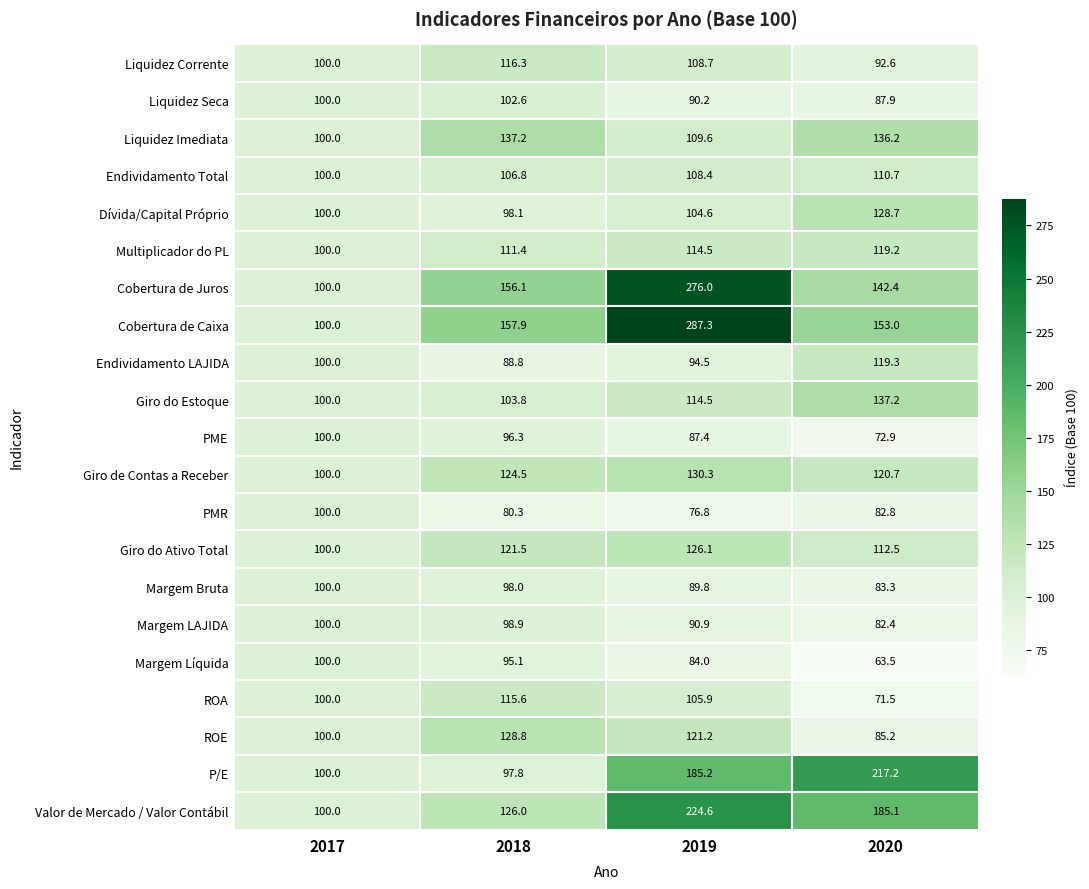

Which category has the lowest value in the PME series?

2020